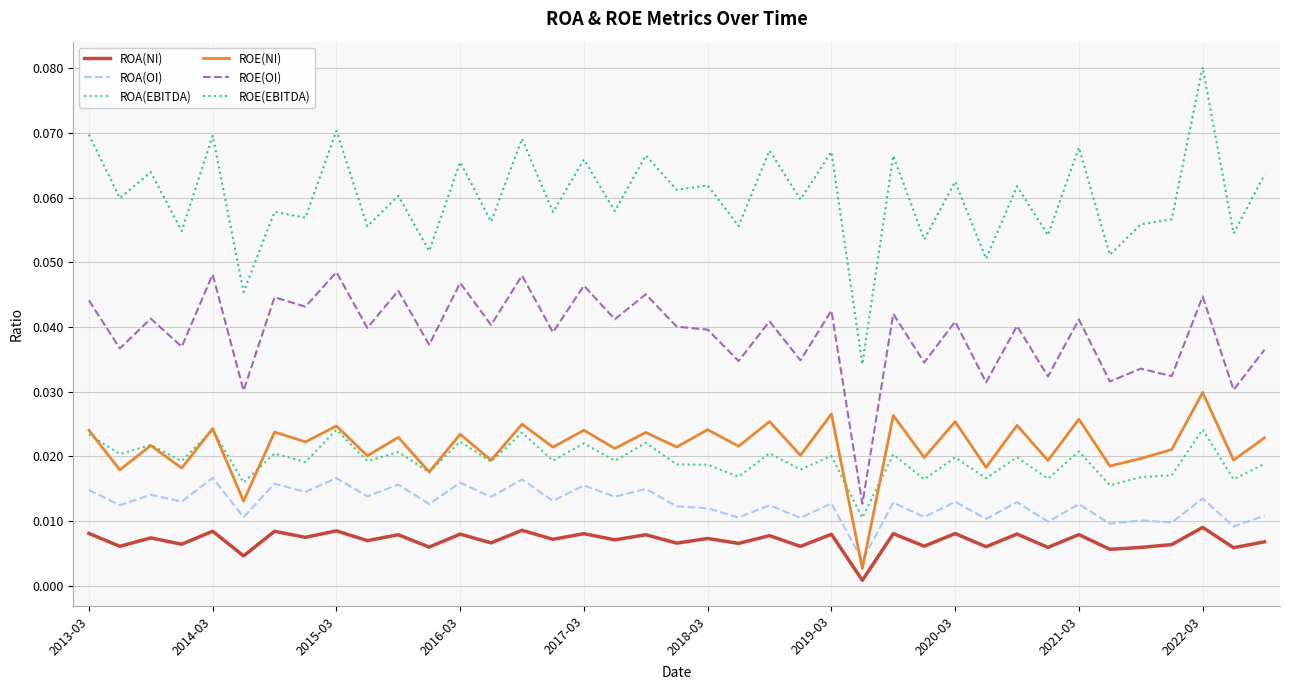

Which series has the largest range (max minus min)?

ROE(EBITDA)